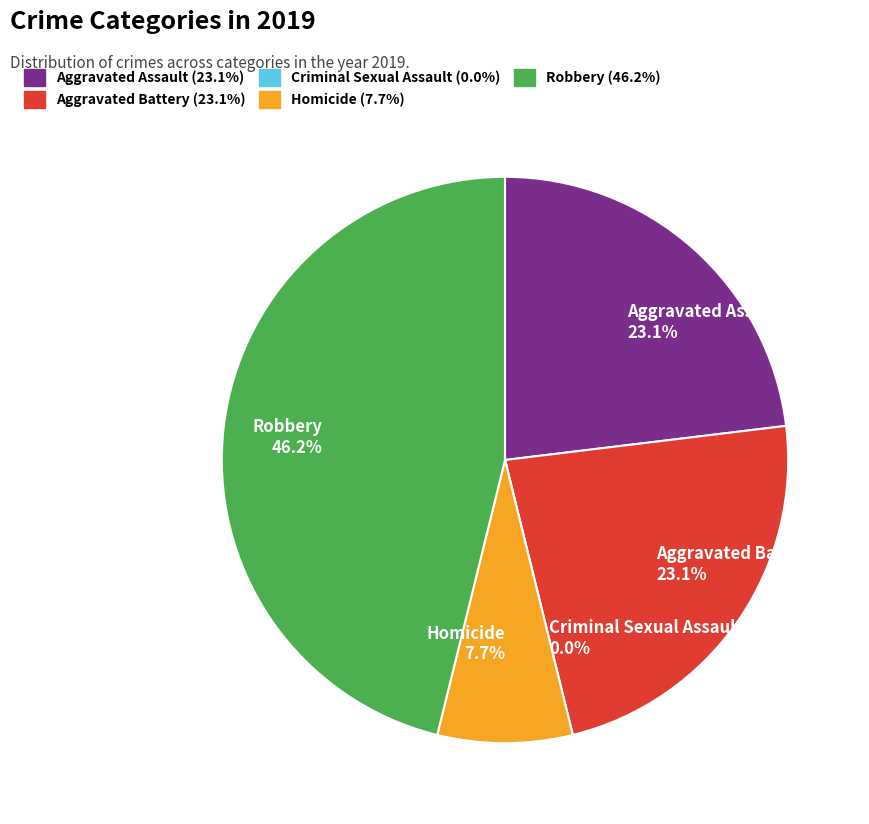

Is it true that Criminal Sexual Assault is 1% of the pie?

False